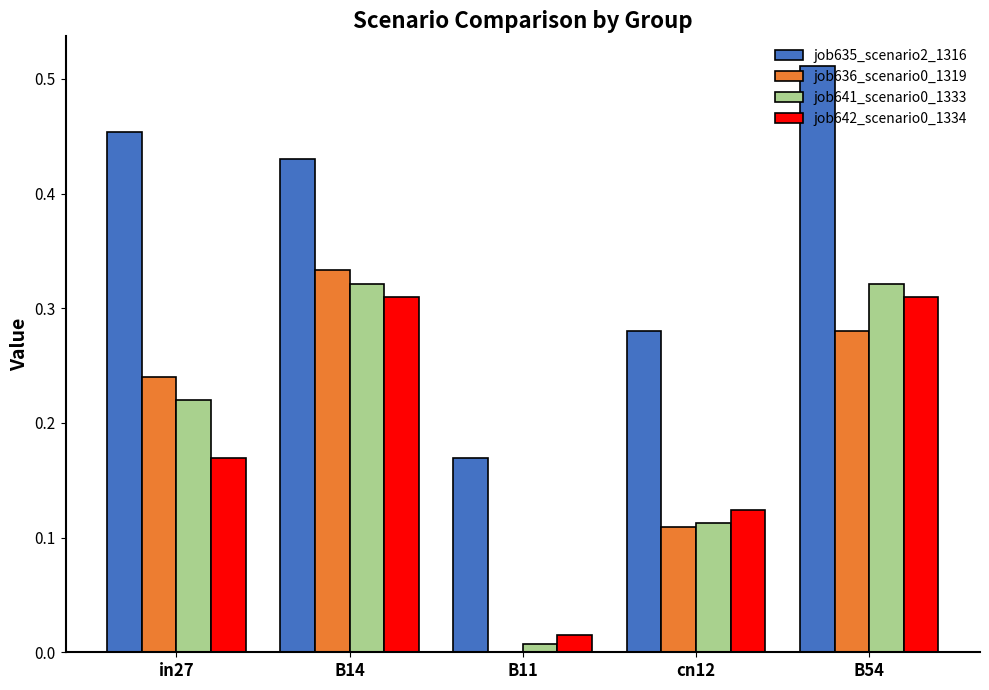

What is the sum of all job642_scenario0_1334 values?

0.9